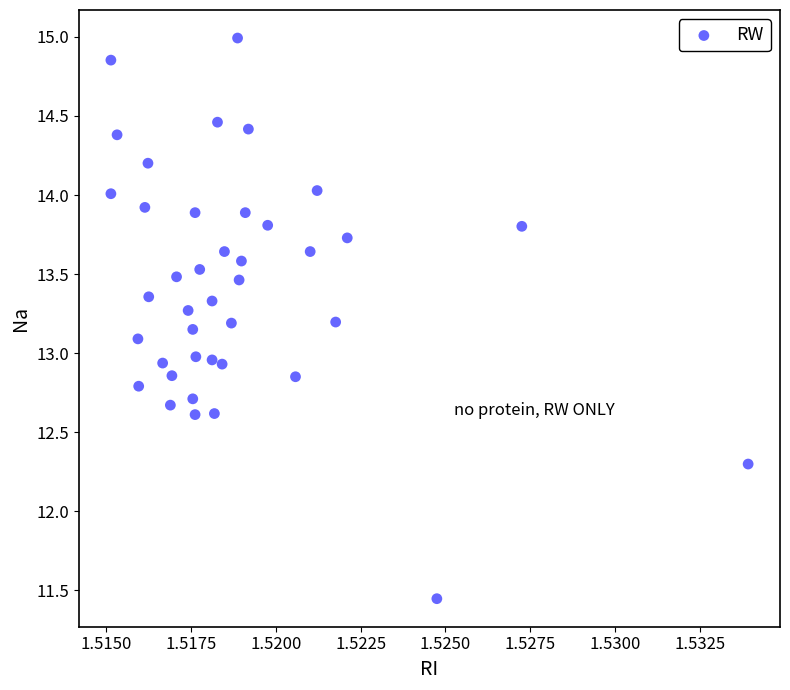

What is the range of Y values (max minus min)?

3.5